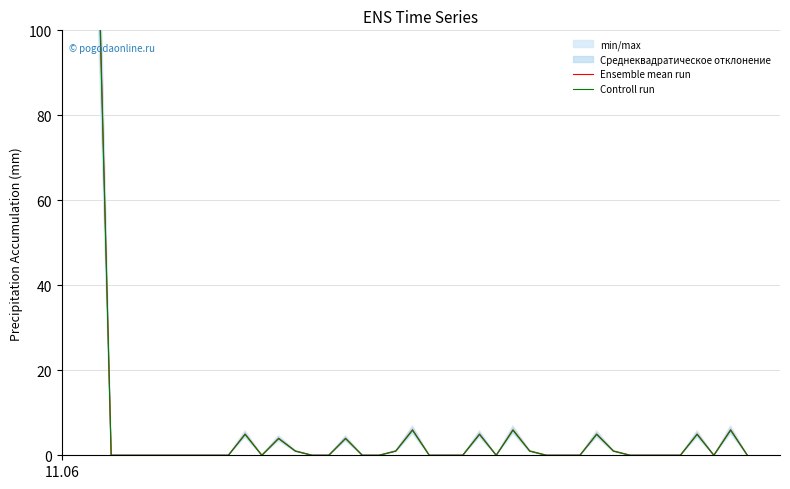

True or false: Controll run and Ensemble mean run cross at least once.

False